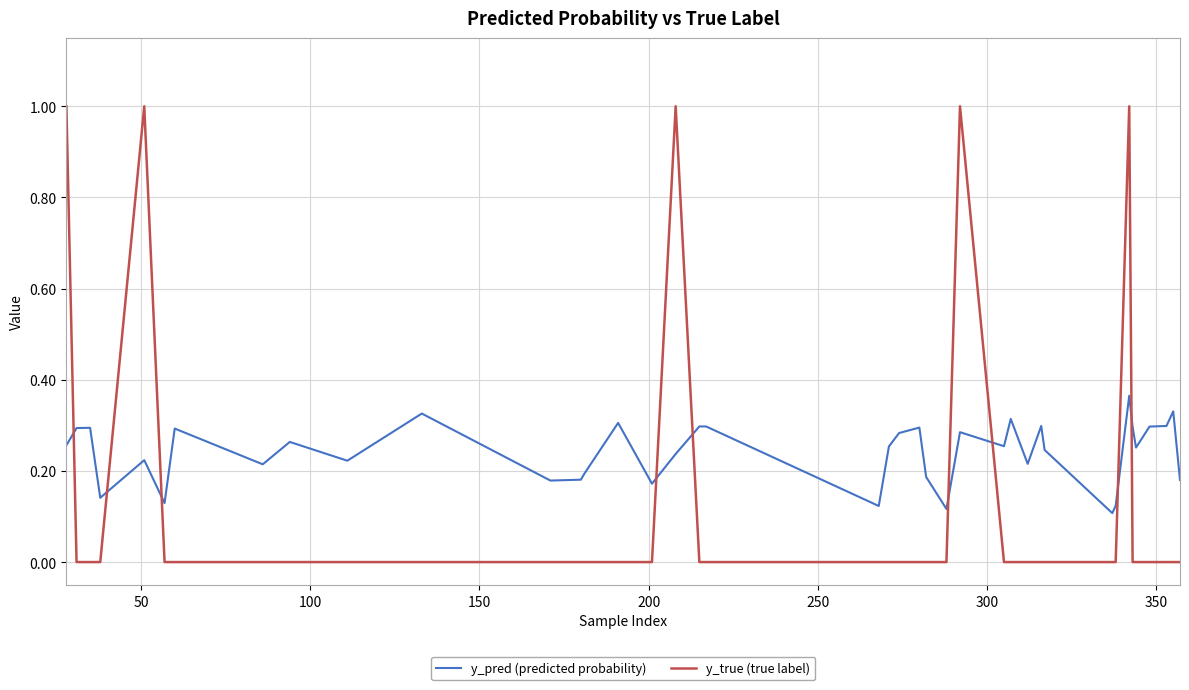

What is the maximum value shown in the chart?

1.0